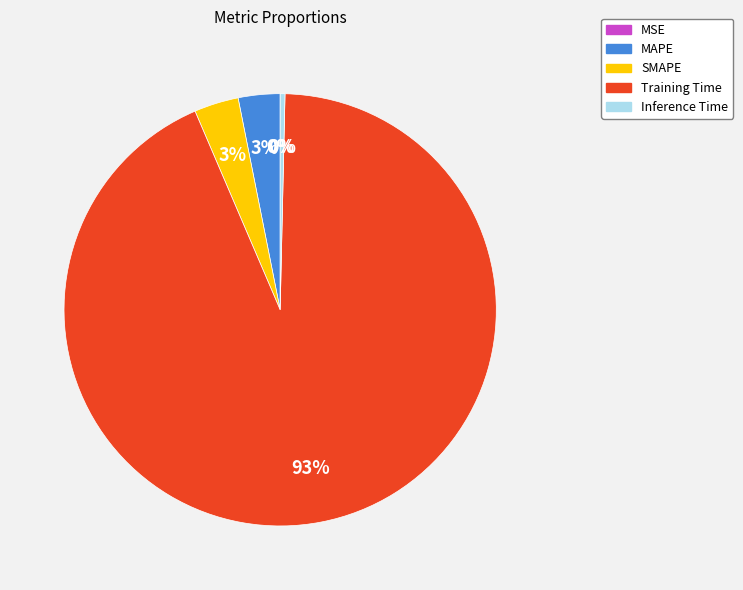

What is the largest slice in the pie chart?

Training Time